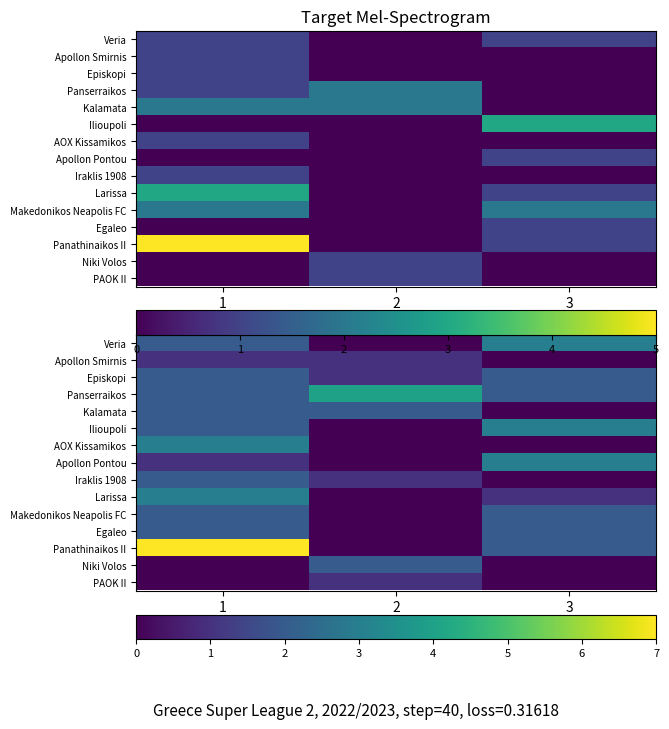

True or false: row_0 has a value of 3 at 1.

False